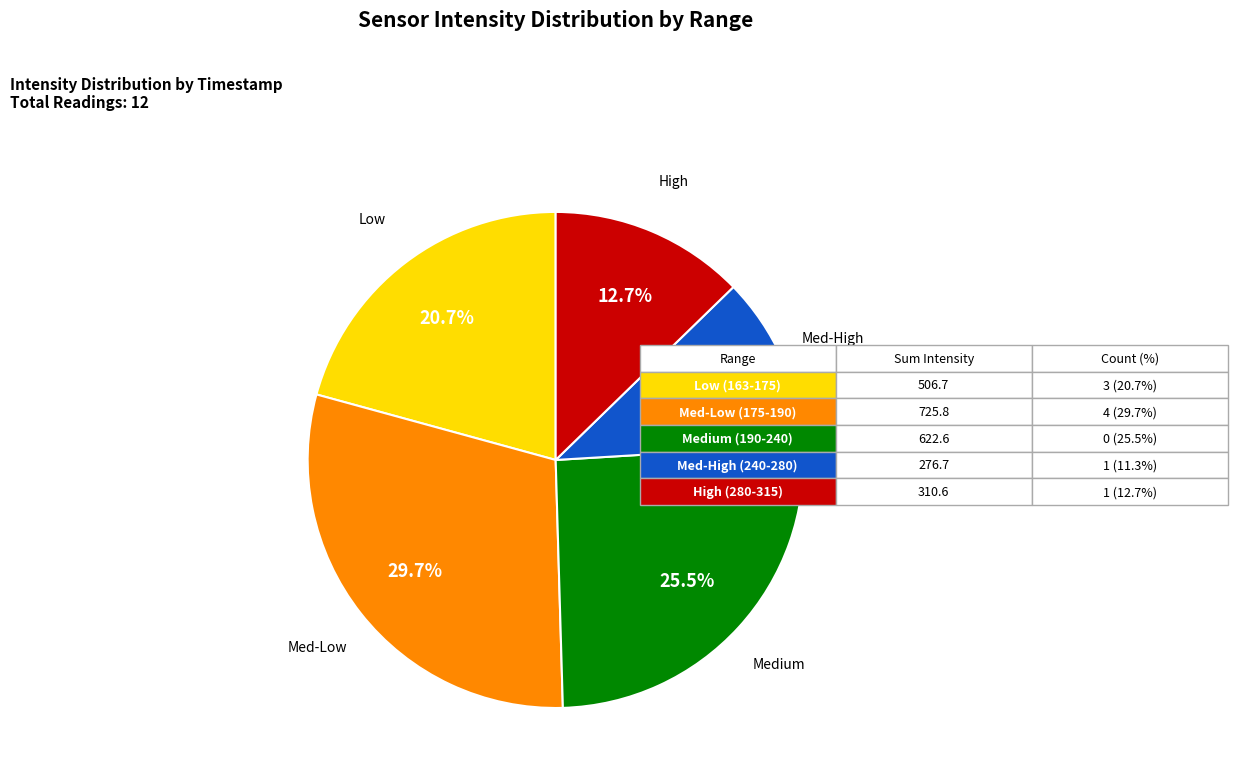

How many segments does this pie chart have?

5